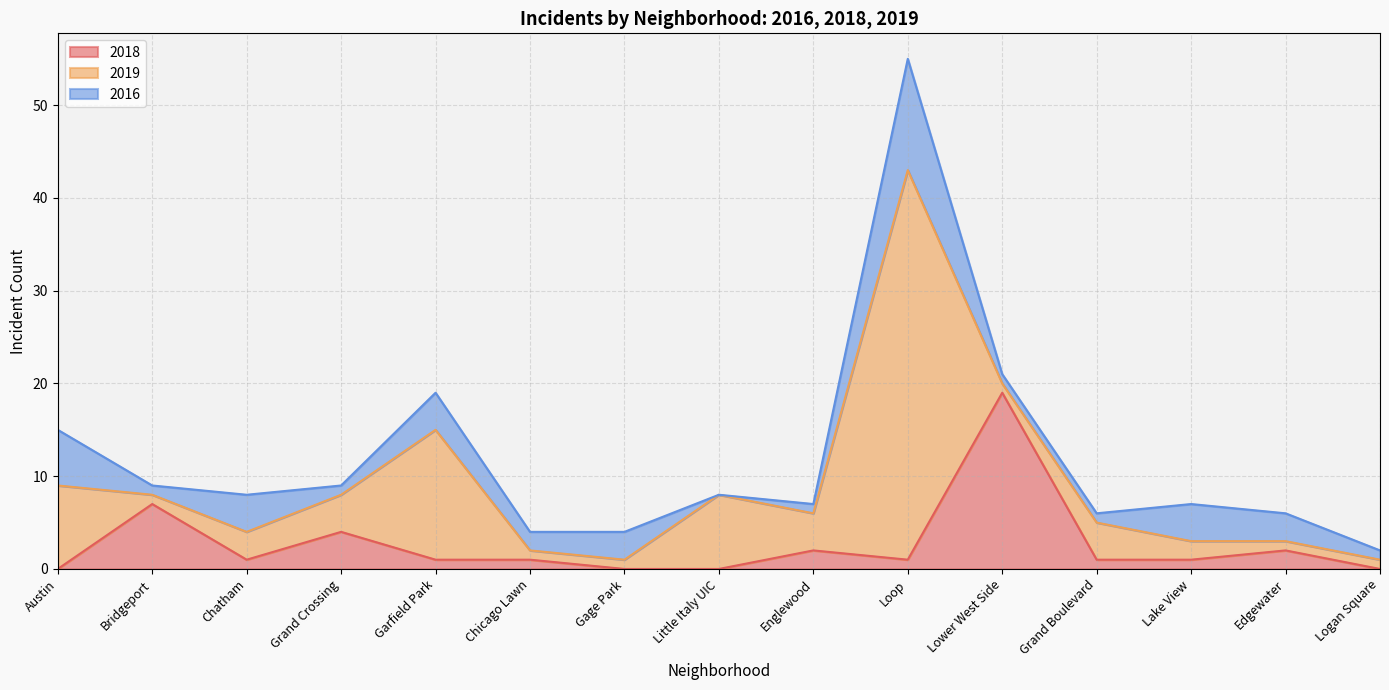

Count the number of data series in this chart.

3